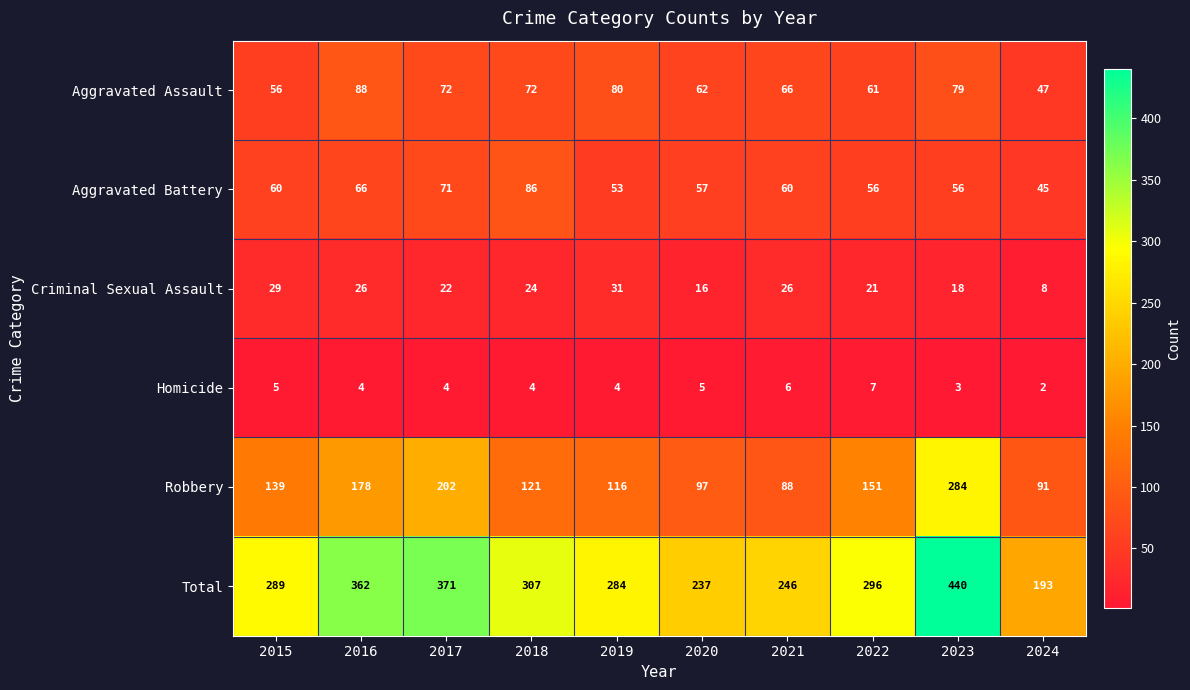

Is the value of Robbery at 2022 greater than the value of Homicide at 2018?

Yes